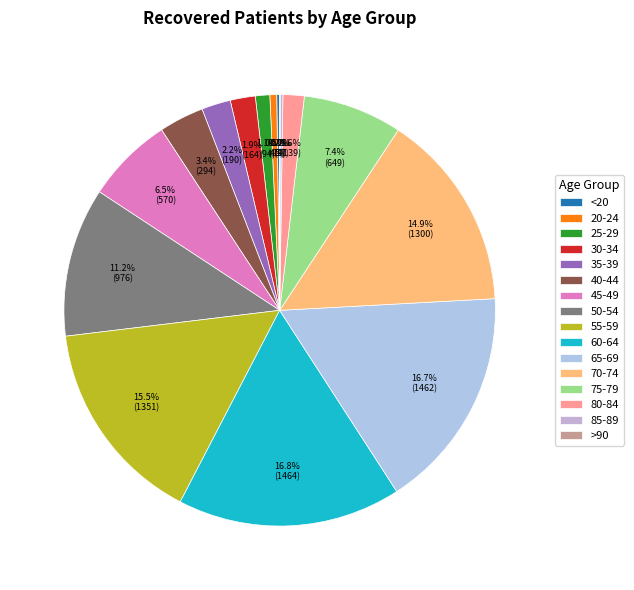

Count the number of slices in the pie.

16